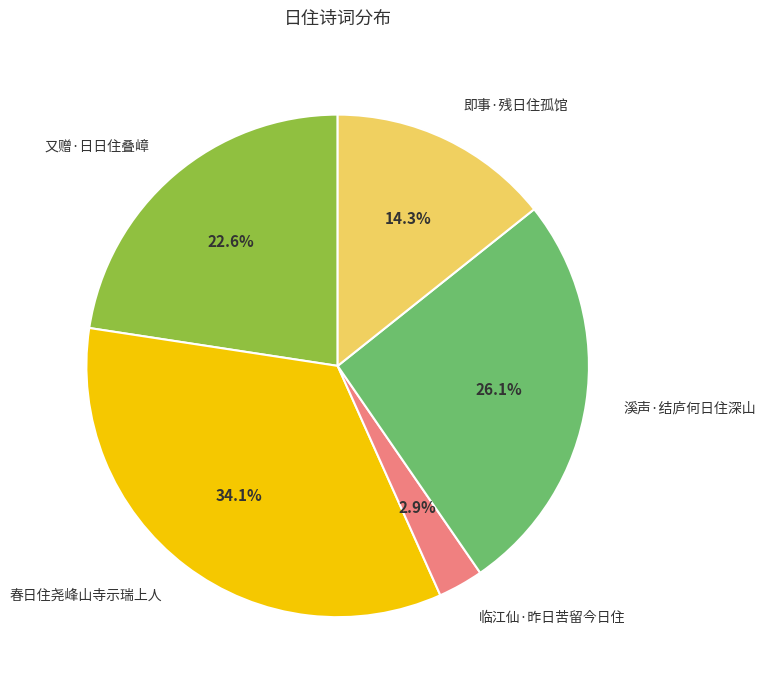

Which category has the biggest portion of the pie?

春日住尧峰山寺示瑞上人